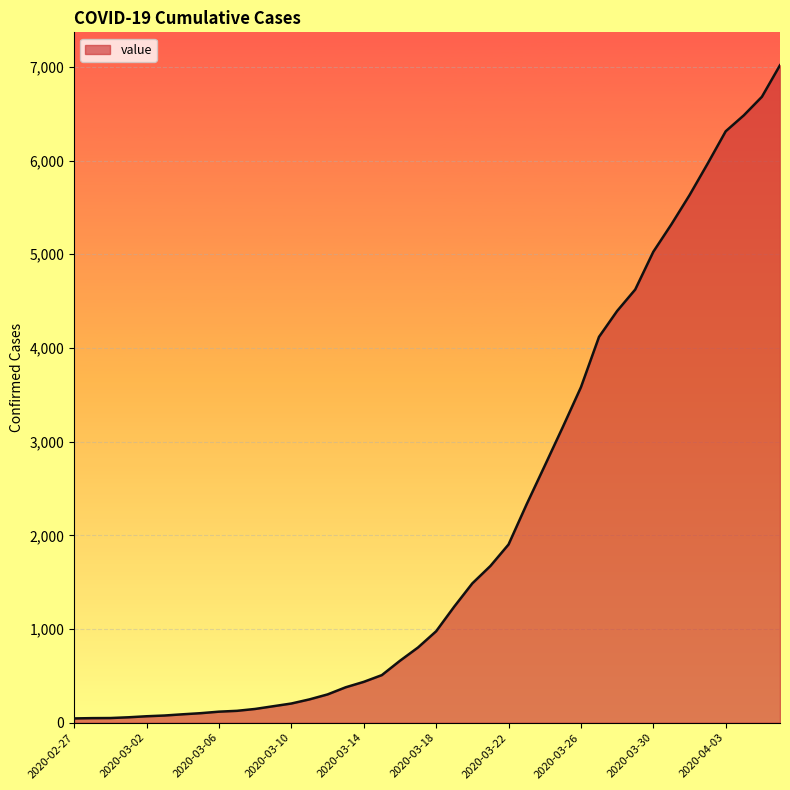

What is the greatest value displayed?

7017